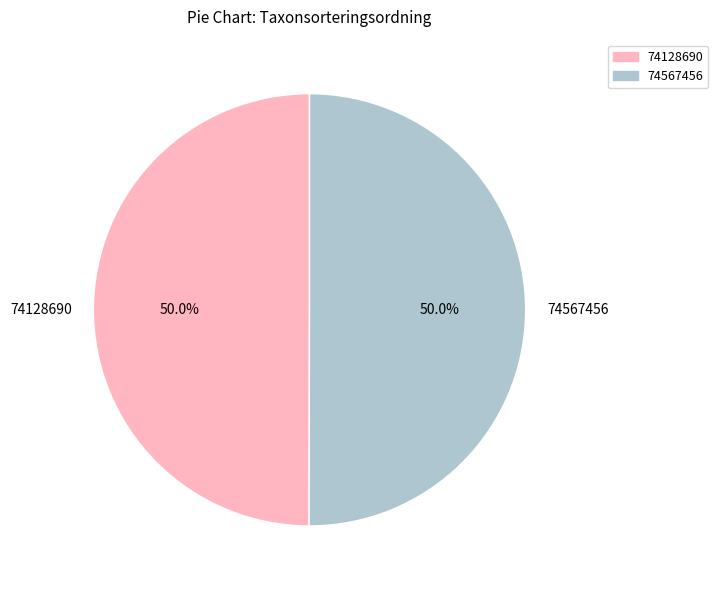

What is the ratio of the value at 74567456 to the value at 74128690?

1.0